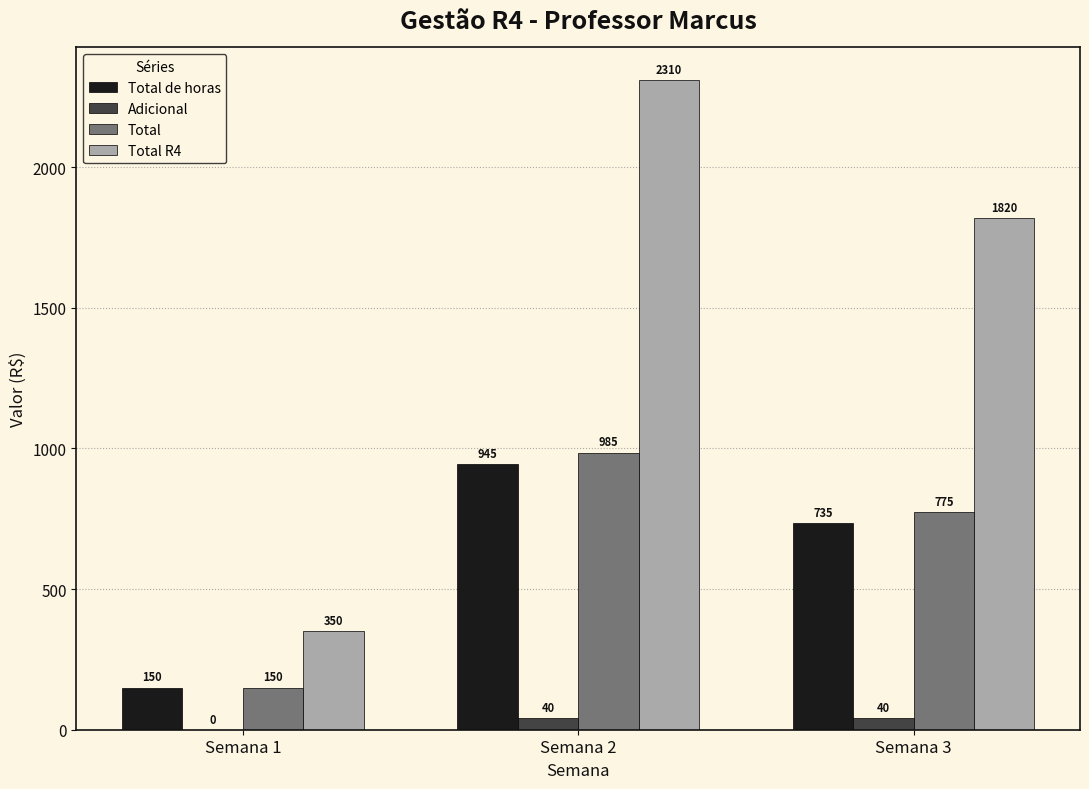

Does the chart contain stacked bars?

No